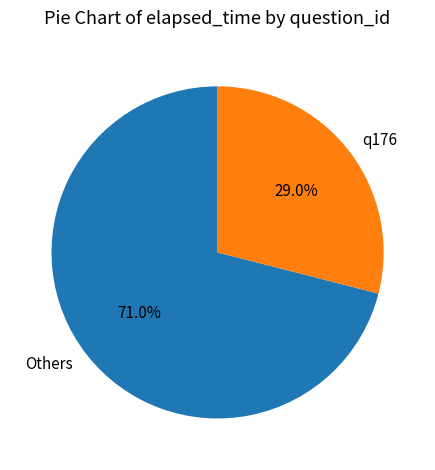

Count the number of slices in the pie.

2